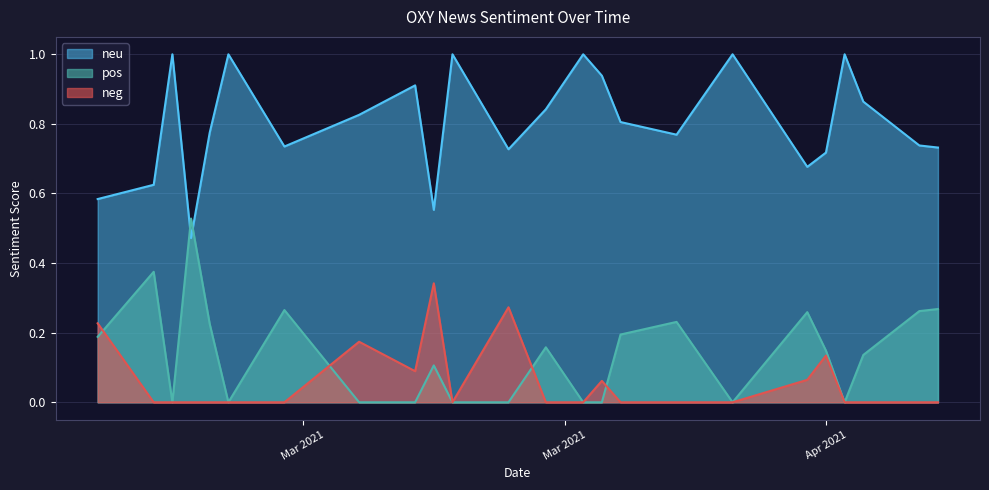

What is the lowest value of the neu series?

0.5